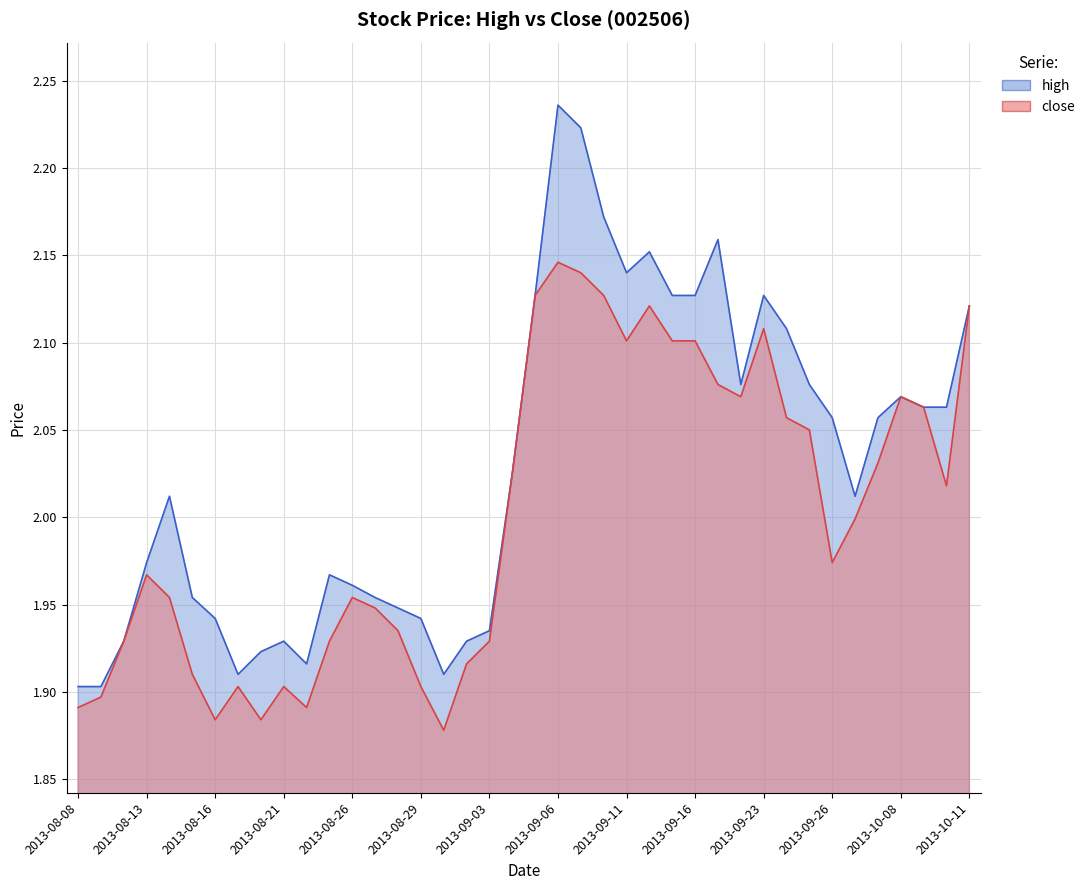

Is it true that close equals 2.8 at 2013-08-28?

False